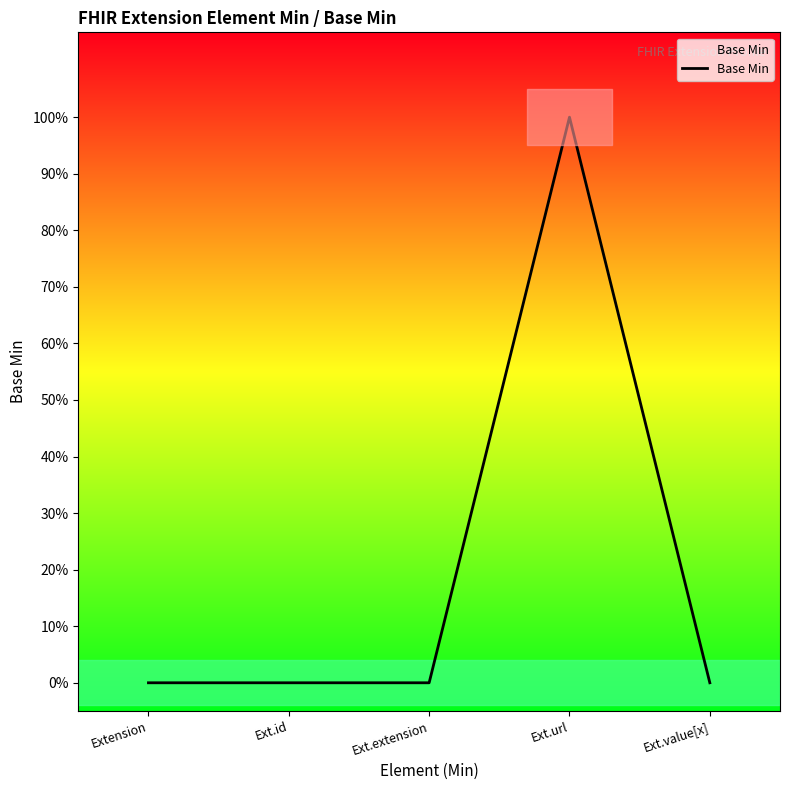

What is the greatest value displayed?

1